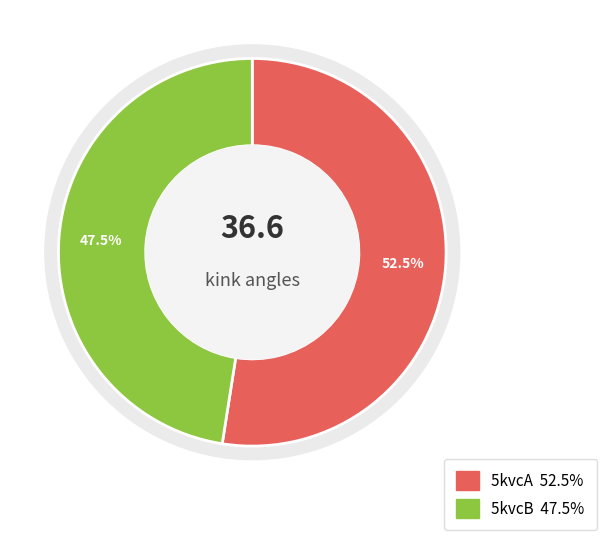

What is the largest slice in the pie chart?

5kvcA